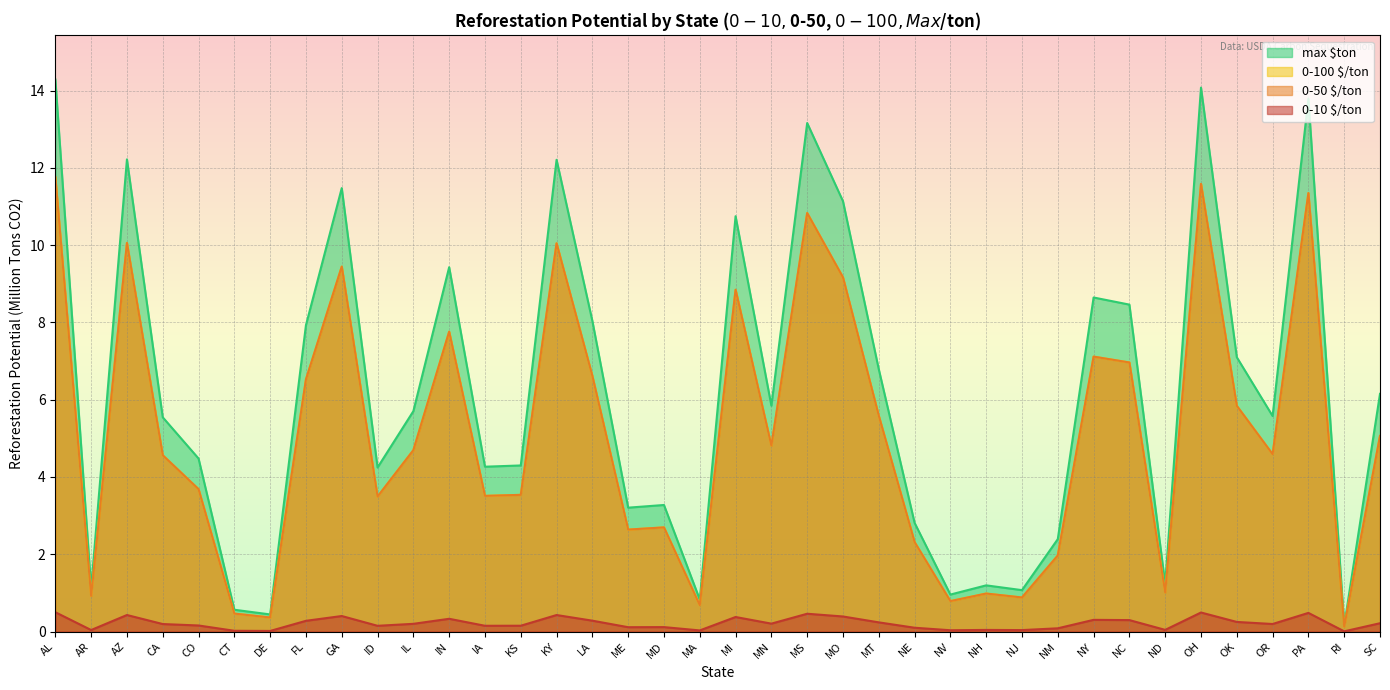

What is the difference between the highest and lowest values at MO?

10.7